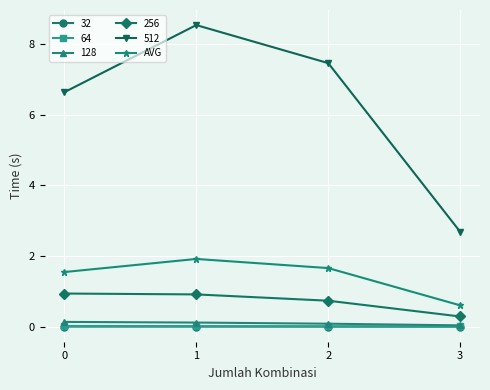

True or false: 32 has a value of 0.0 at 0.

True